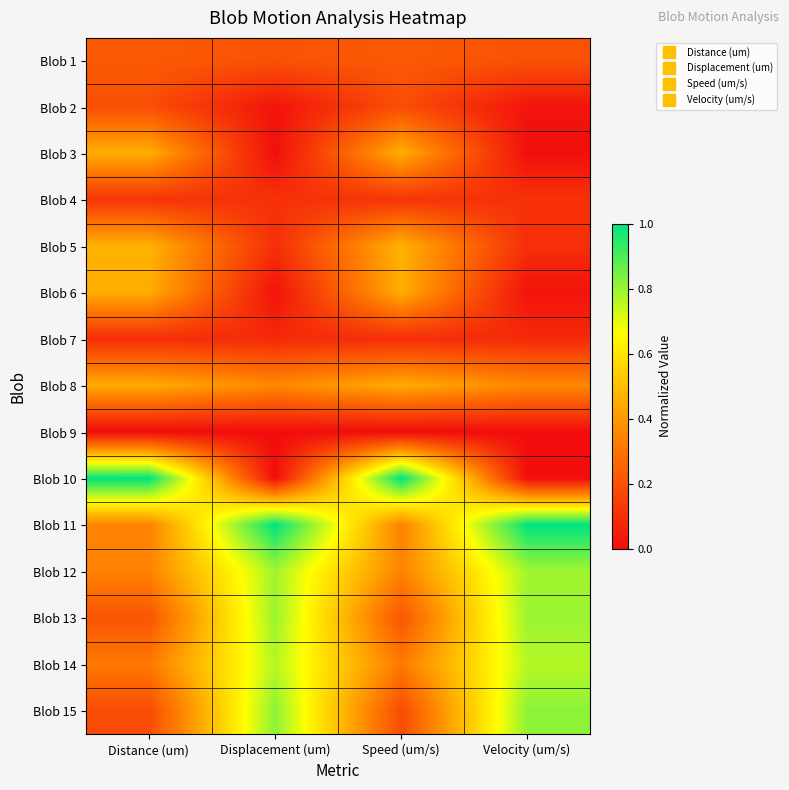

How many data points does each series have?

4